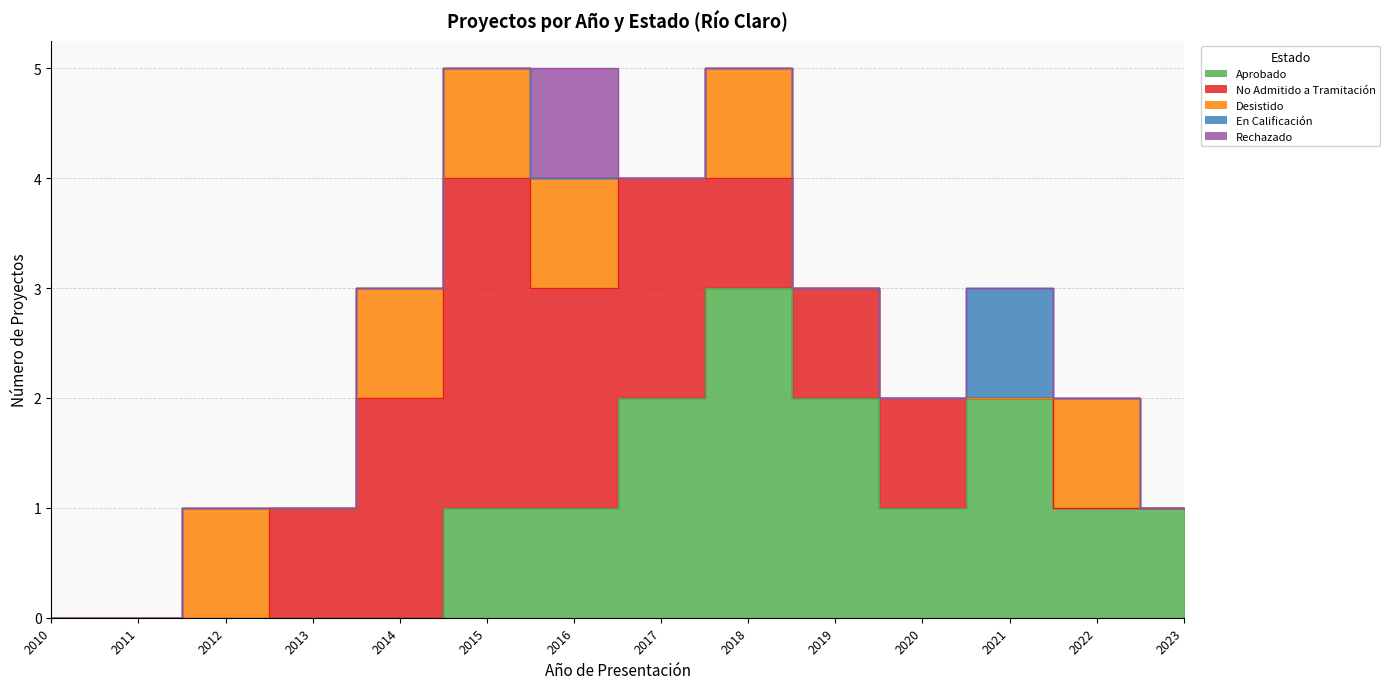

At which label does Rechazado reach its minimum?

2010